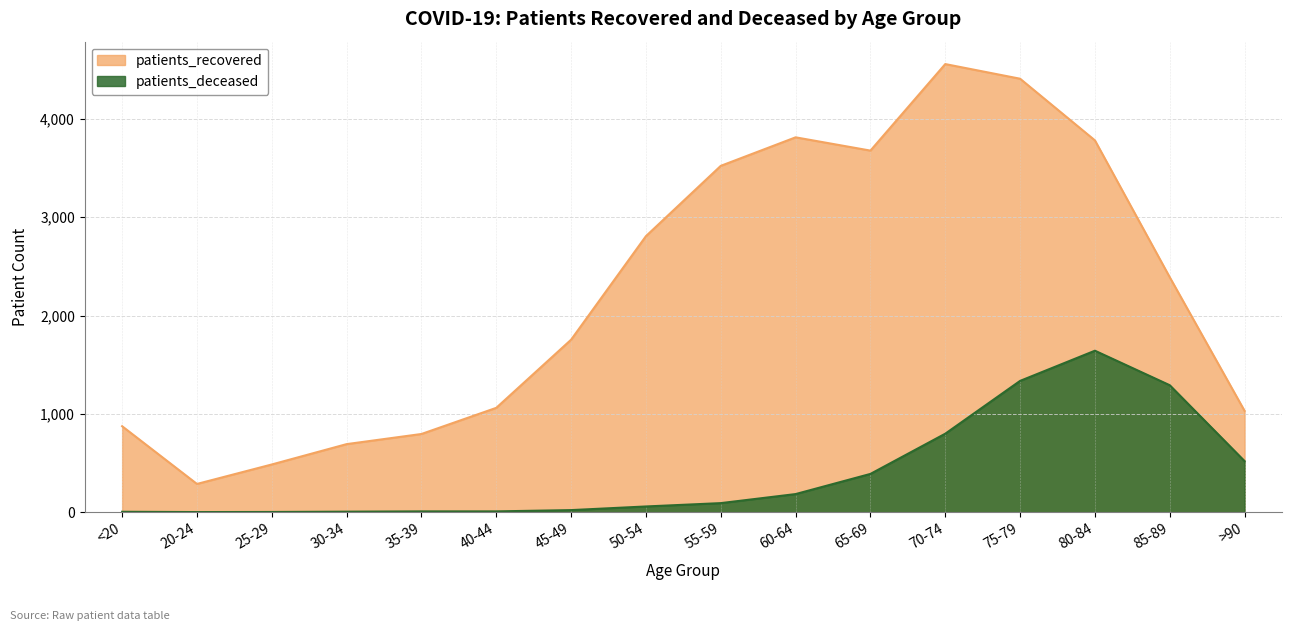

Which series has the largest total across all categories?

patients_recovered